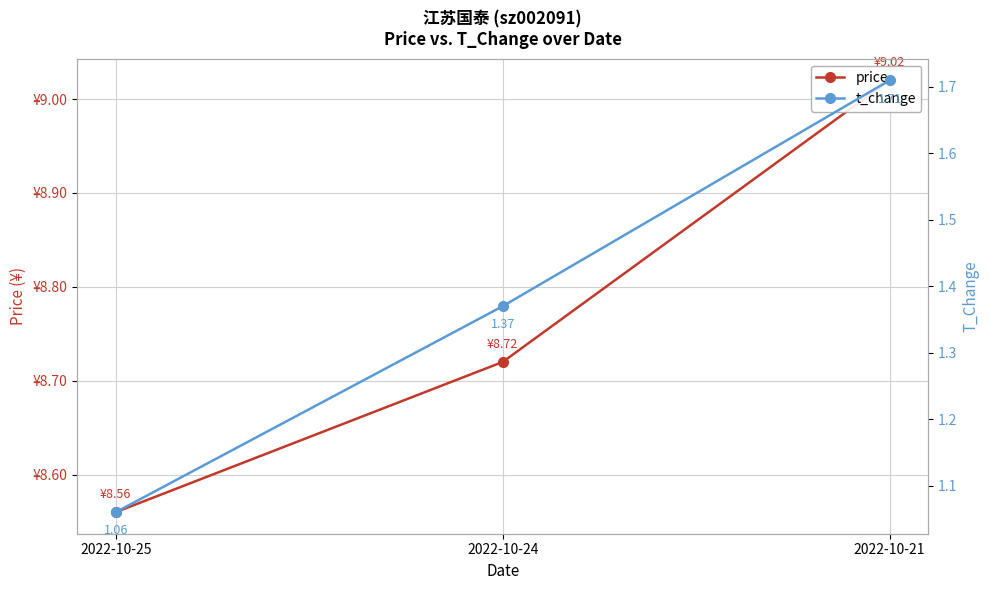

What is the total value across all series at 2022-10-25?

9.6